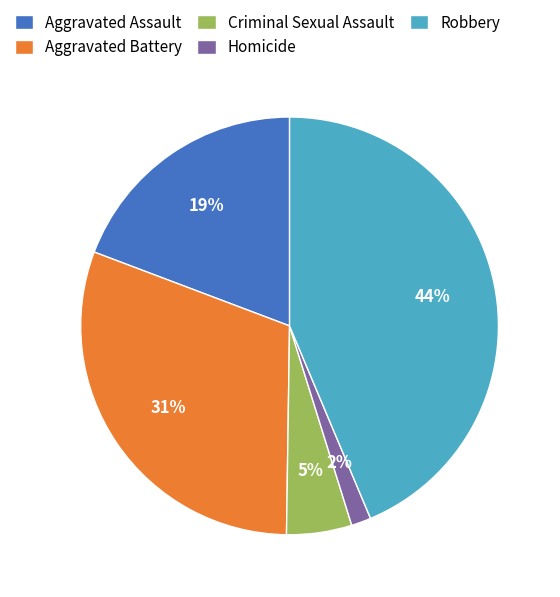

Which category has the smallest portion of the pie?

Homicide